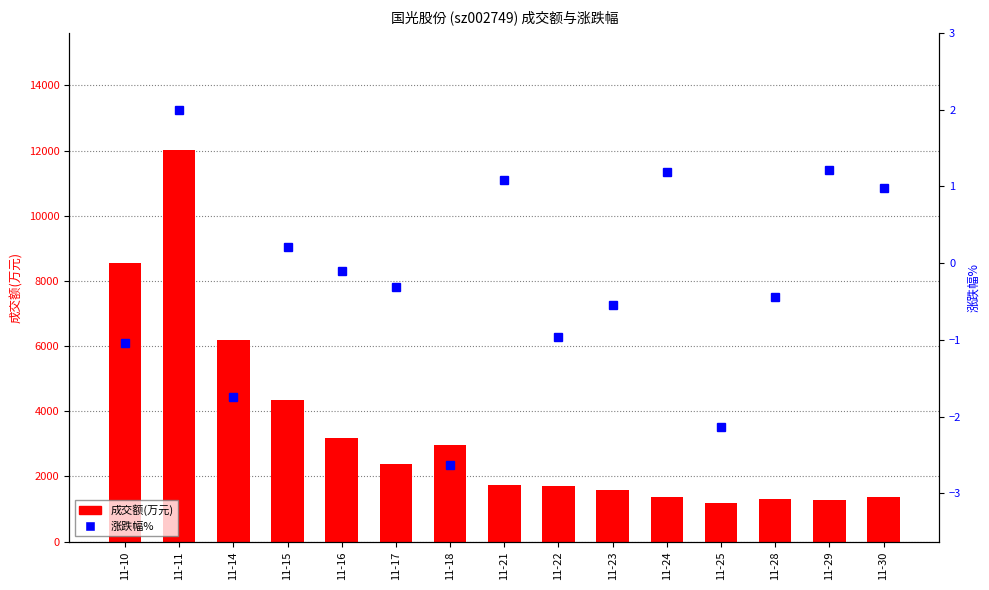

How many values in the 成交额(万元) series are below 1742?

7